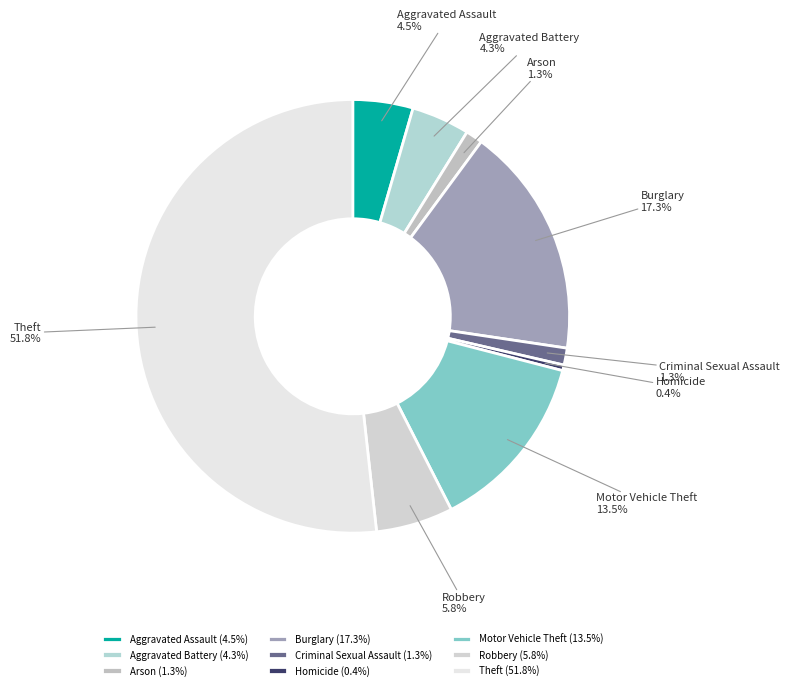

Do Robbery and Arson together represent more than half of the pie?

No